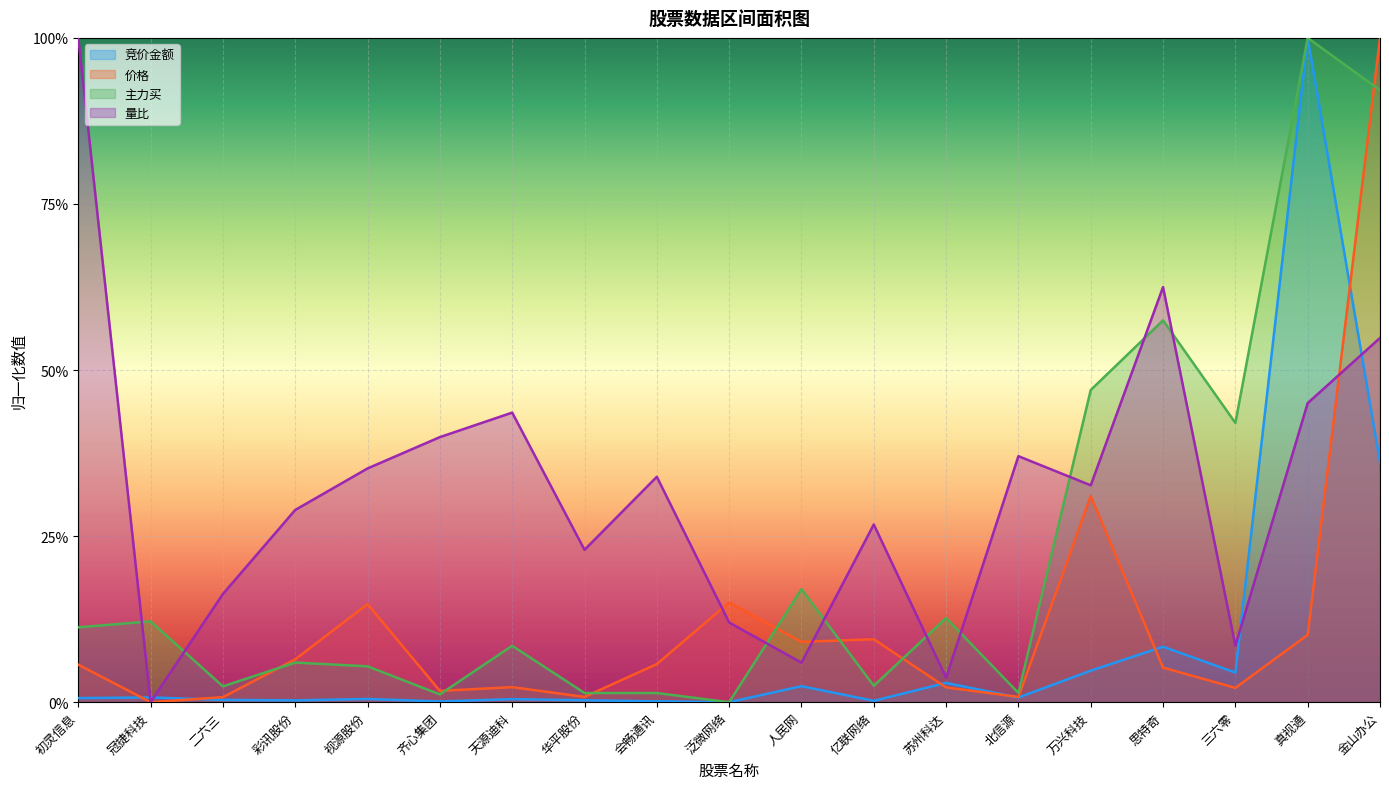

How many interior local valleys does the 主力买 series have?

6